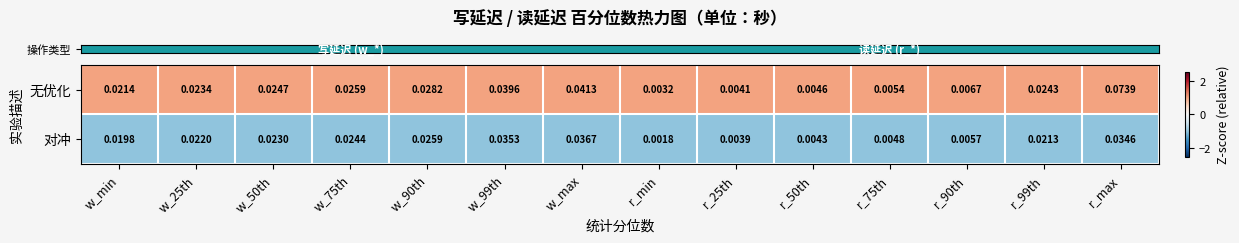

Between r_75th and r_max, which series saw the biggest shift?

无优化